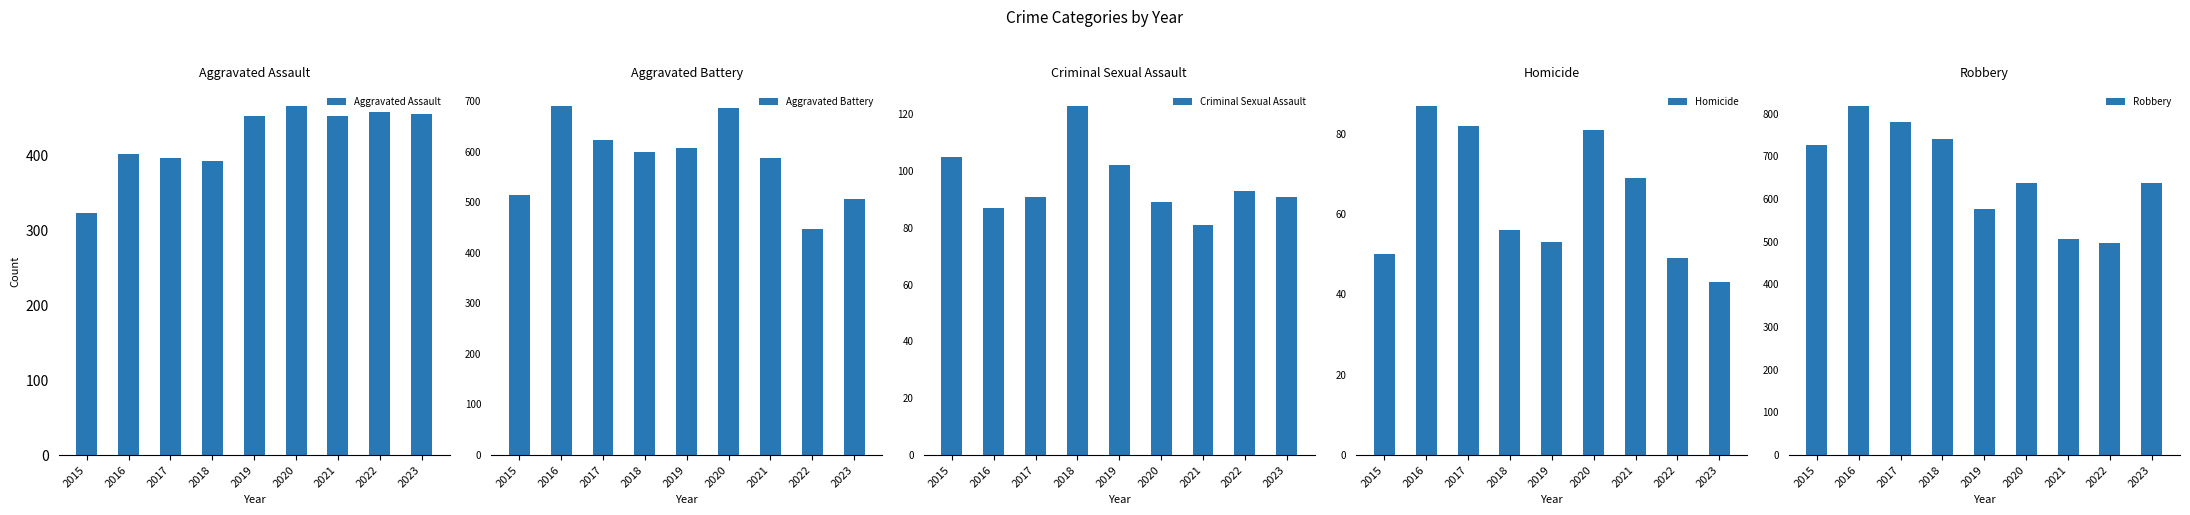

At which category is the sum across all series the highest?

2016